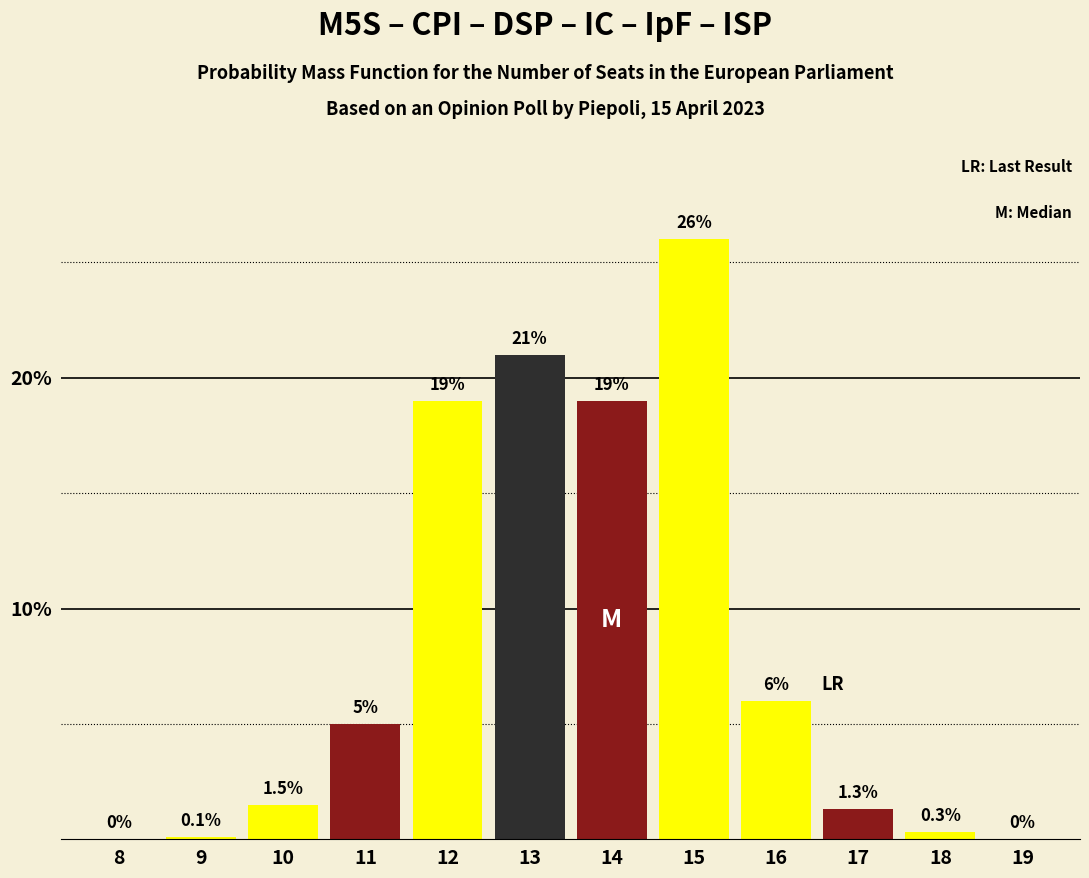

Reading right to left, transcribe all the data shown in this chart.

19=0.0	18=0.3	17=1.3	16=6.0	15=26.0	14=19.0	13=21.0	12=19.0	11=5.0	10=1.5	9=0.1	8=0.0